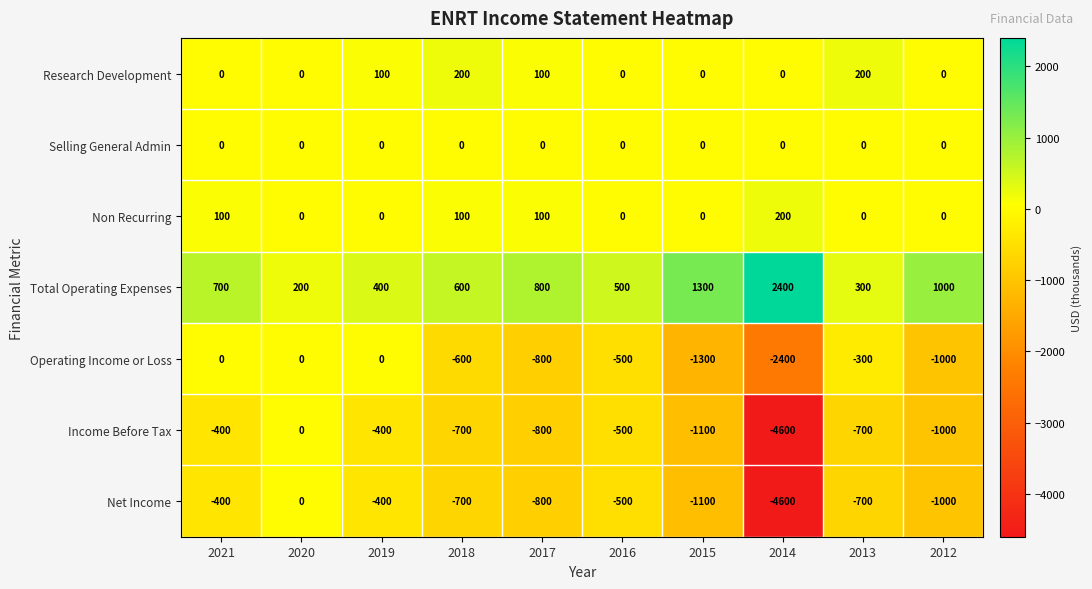

What is the difference between the highest and lowest values at 2020?

200